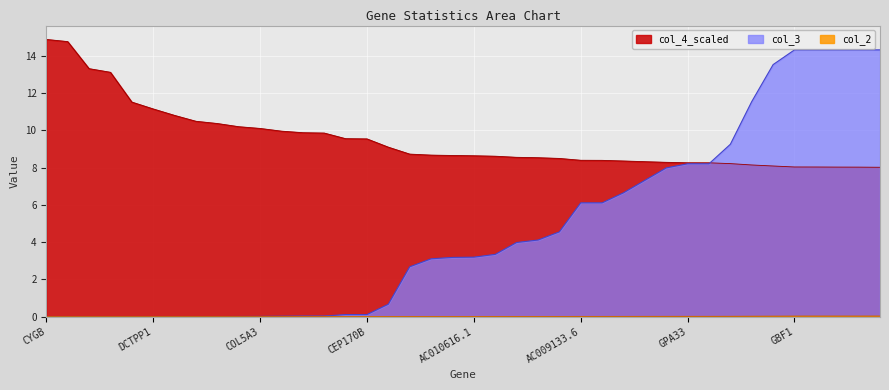

At how many categories does at least one series exceed 2?

40